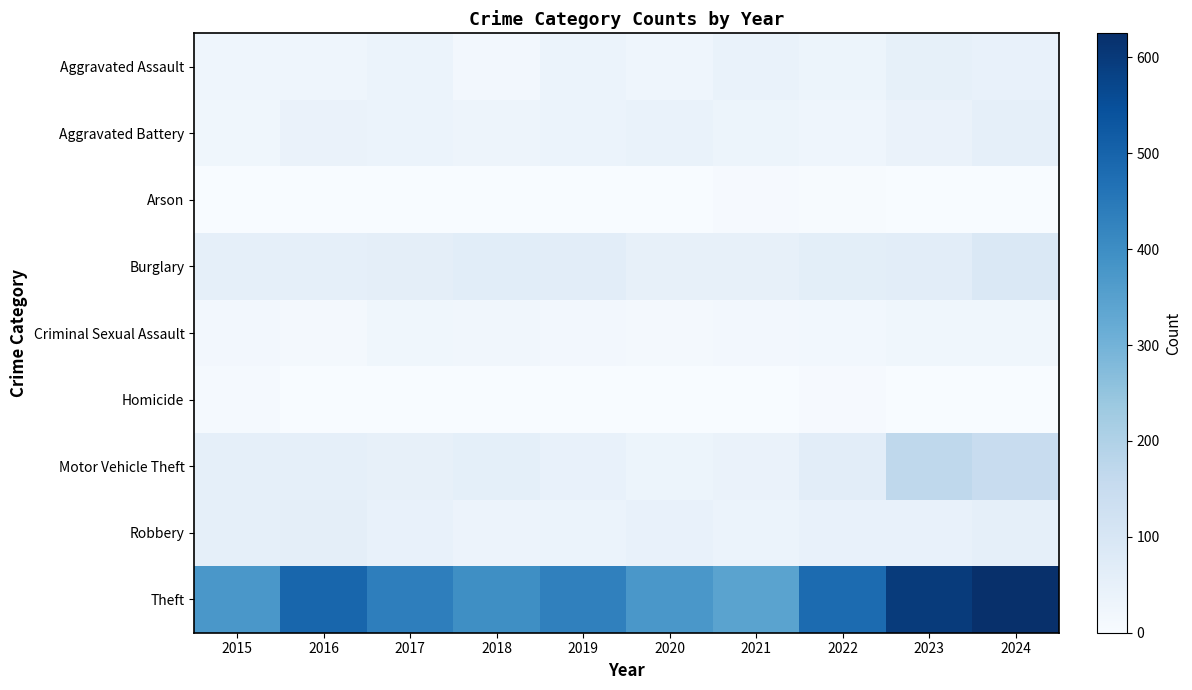

Which series has the largest total across all categories?

Theft